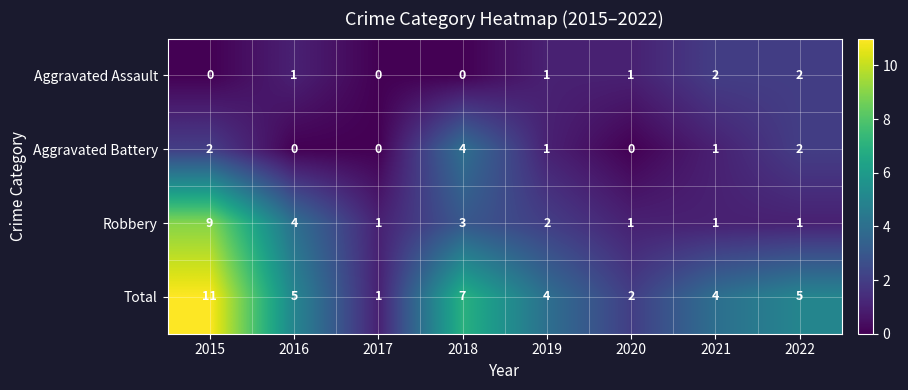

What is the total value across all series at 2020?

4